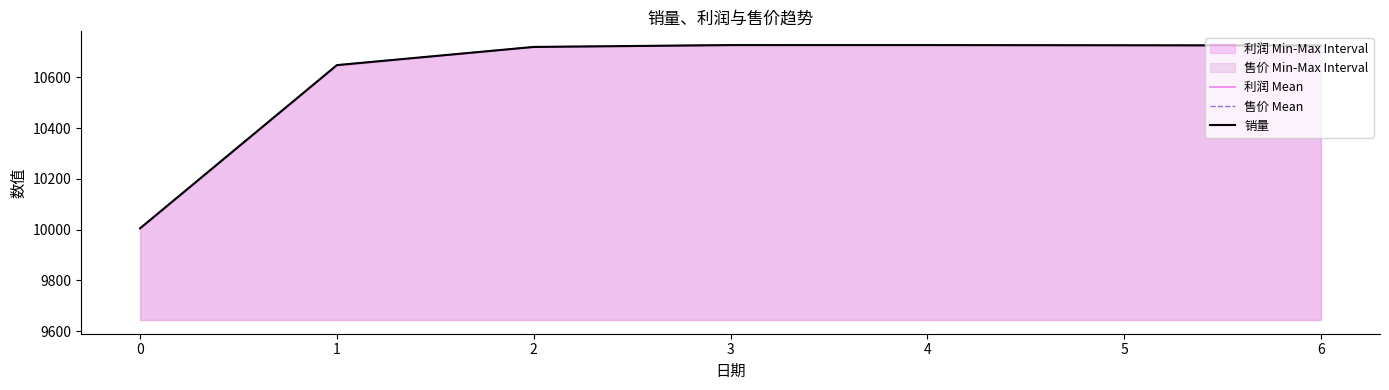

The value of 利润 Mean at 3 is 17570.4. True or false?

False